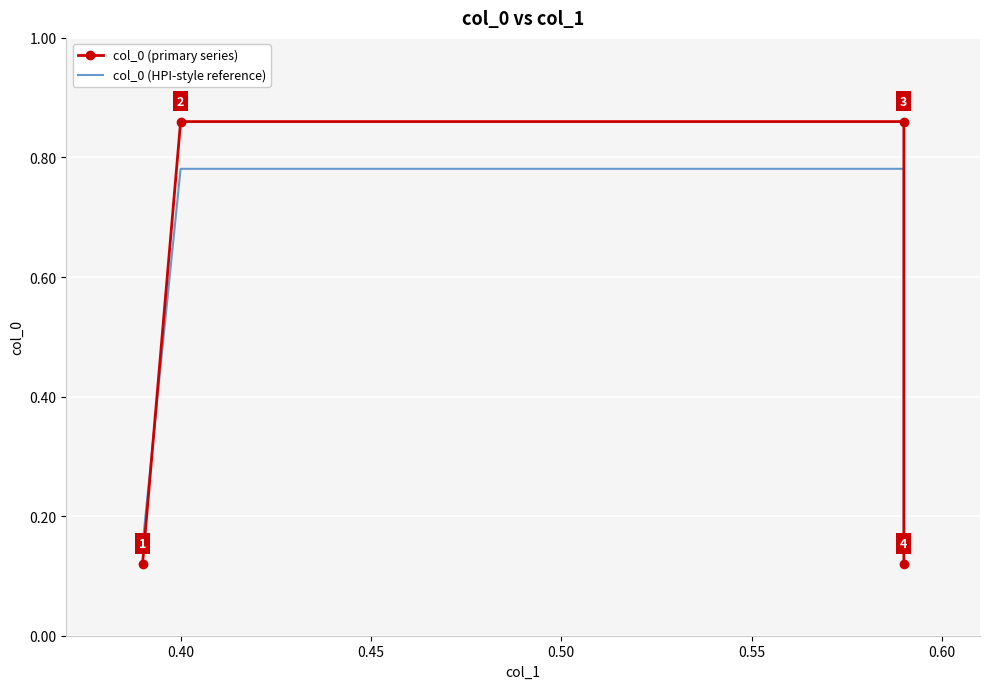

What is the average value of the col_0 (primary series) series?

0.5